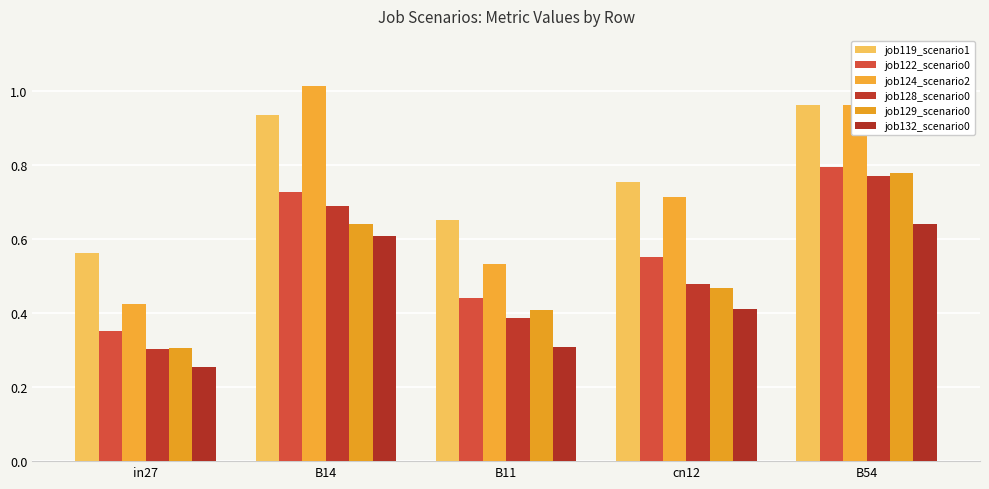

Count the job122_scenario0 values in the range 0 to 1.

5